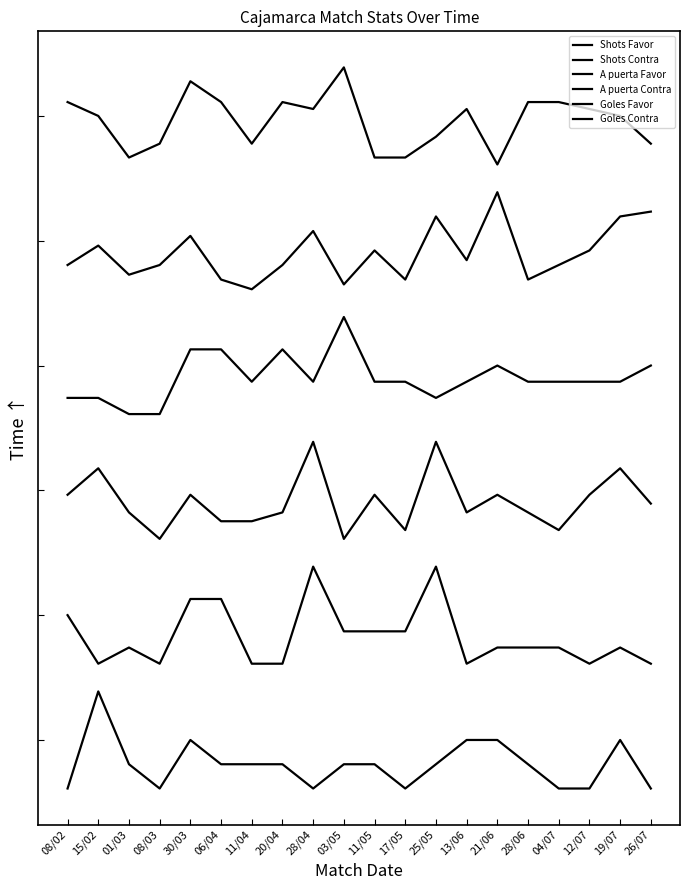

The value of Shots Contra at 30/03 is 3.4. True or false?

False